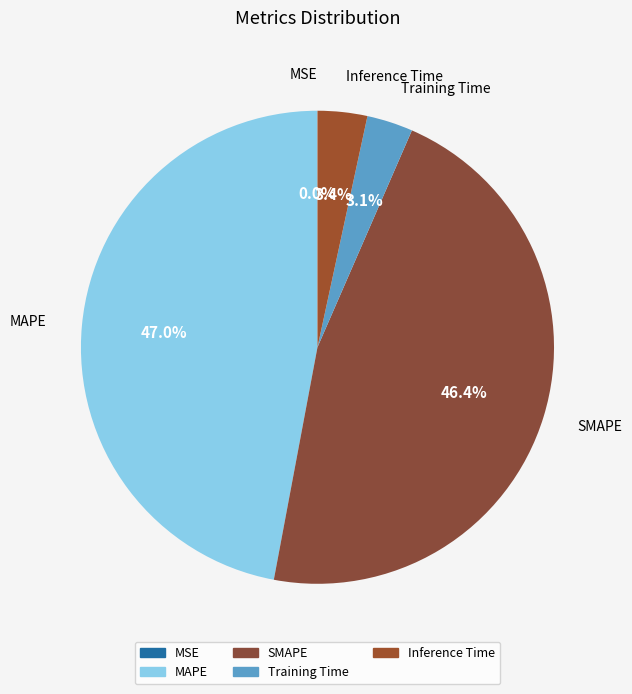

How much of the chart is everything except MAPE?

53.0%